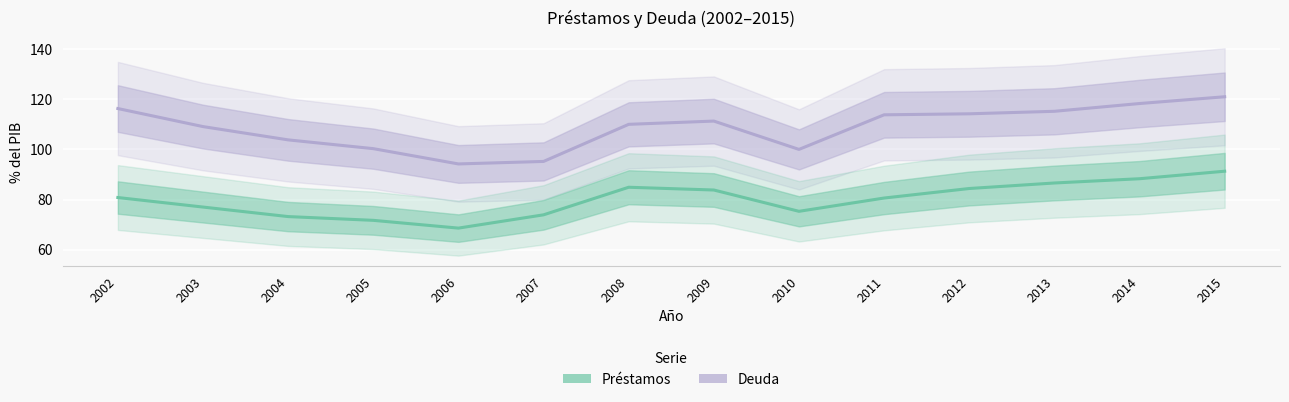

What is the difference between the Préstamos values at 2007 and 2006?

5.3